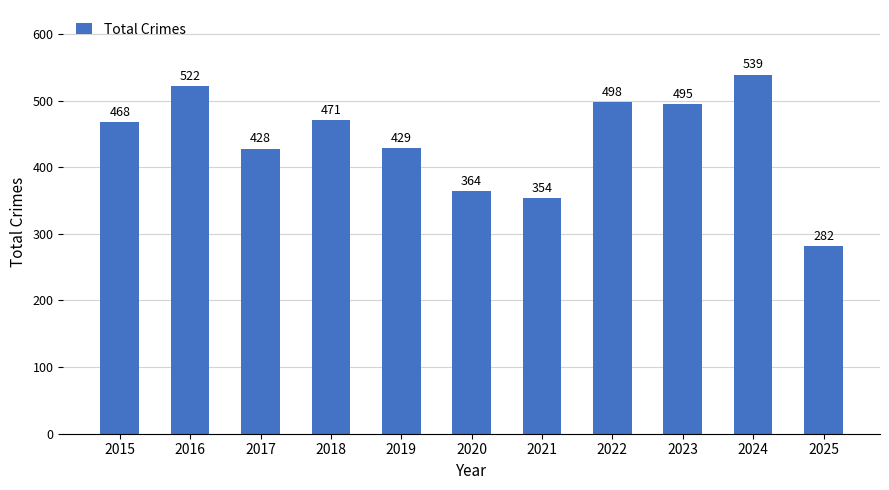

List the labels in order of value, largest first.

2024, 2016, 2022, 2023, 2018, 2015, 2019, 2017, 2020, 2021, 2025